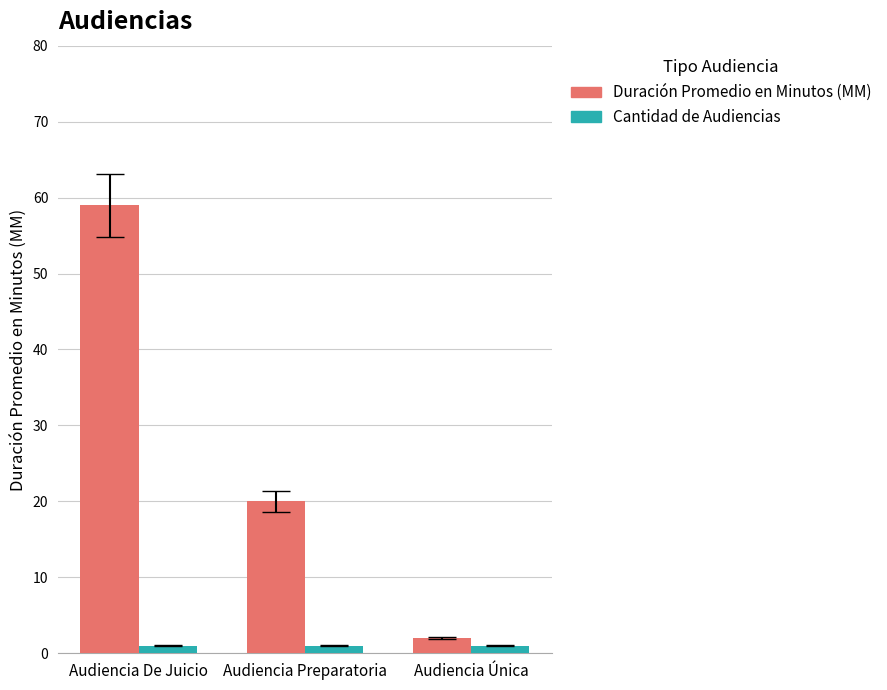

Rank the series at Audiencia Única from lowest to highest value.

Cantidad de Audiencias, Duración Promedio en Minutos (MM)